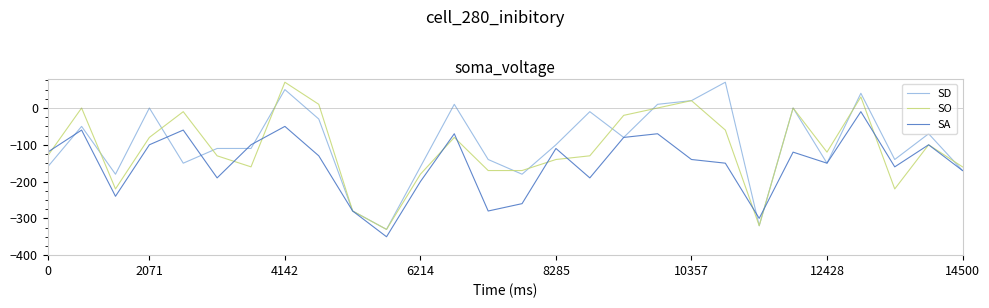

True or false: SO and SA cross at least once.

True